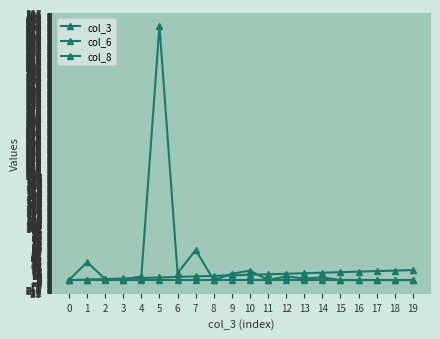

Where is col_3 nearest to the value 10?

9